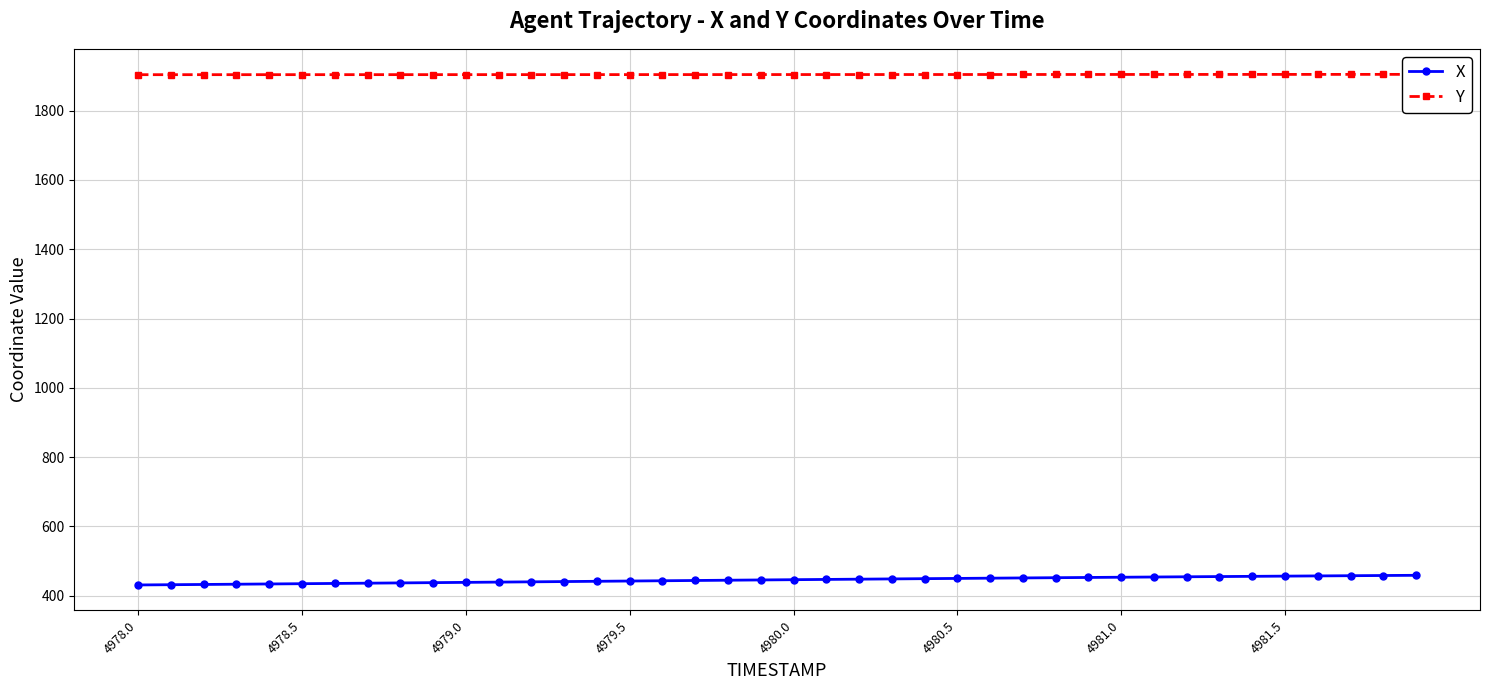

How many series are shown in this chart?

2